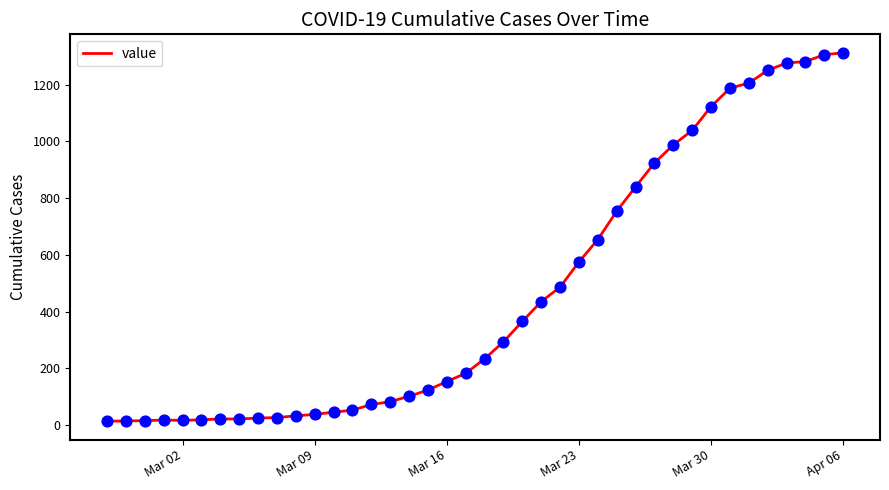

What is the greatest value displayed?

1313